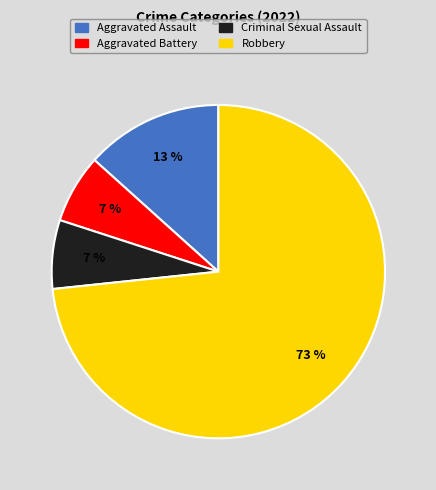

Rank the categories by value from highest to lowest.

Robbery, Aggravated Assault, Aggravated Battery, Criminal Sexual Assault